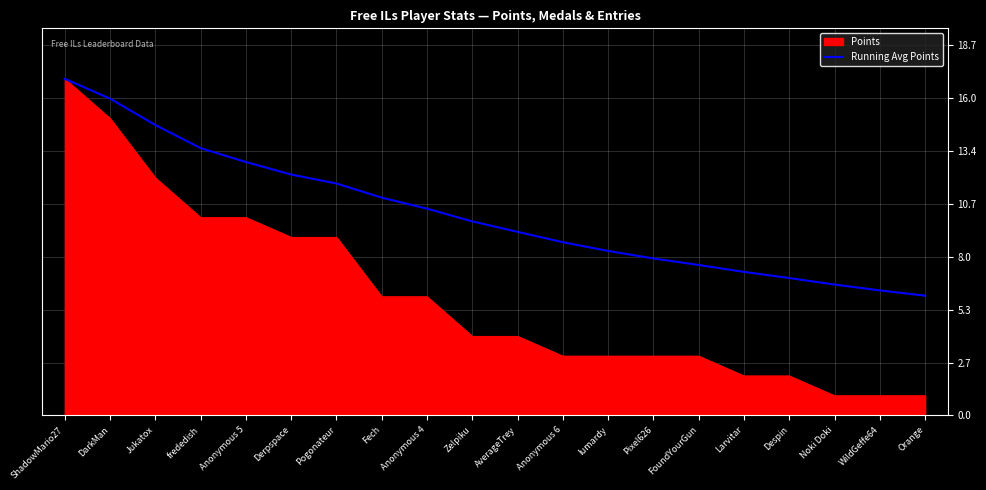

The Running Avg Points series shows 9.8 at Zelpiku. True or false?

True